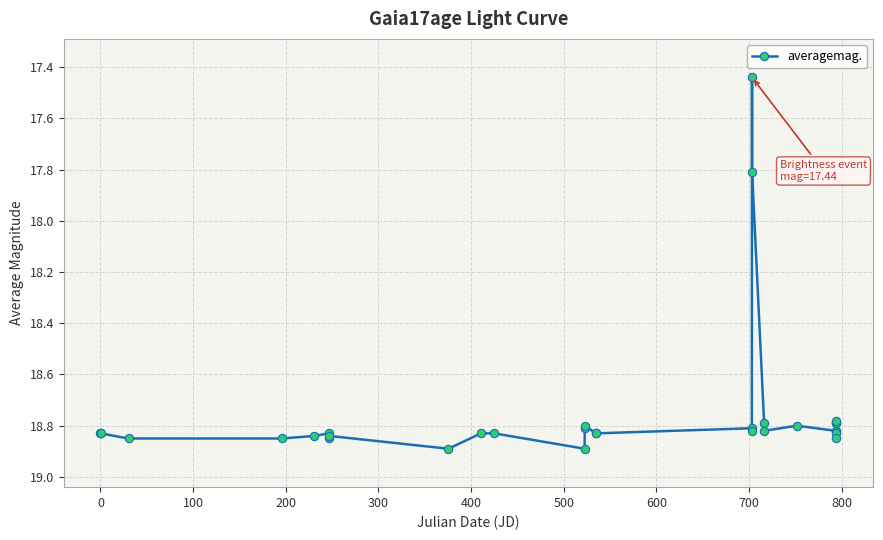

What is the average value?

18.7